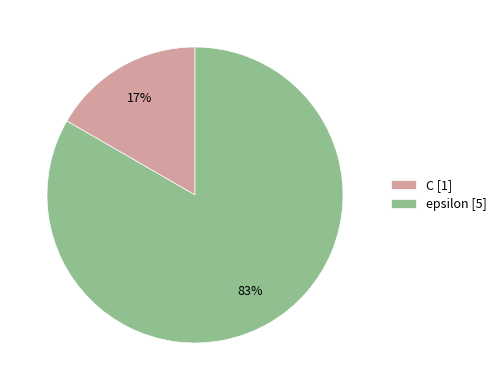

Is the sum of epsilon [5] and C [1] greater than half?

Yes